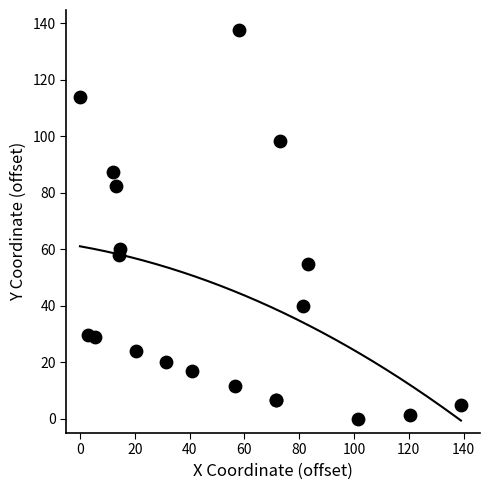

What Y value in the scatter plot is closest to 68?

60.1